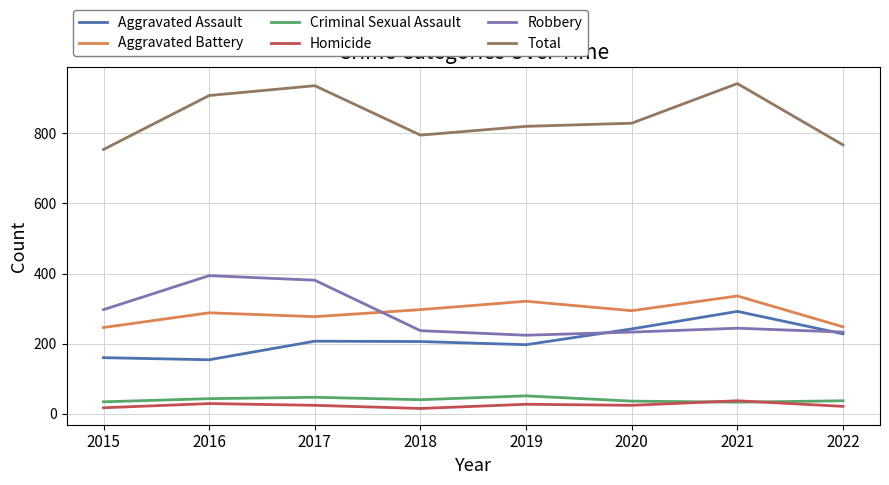

The Aggravated Battery series shows 294 at 2020. True or false?

True